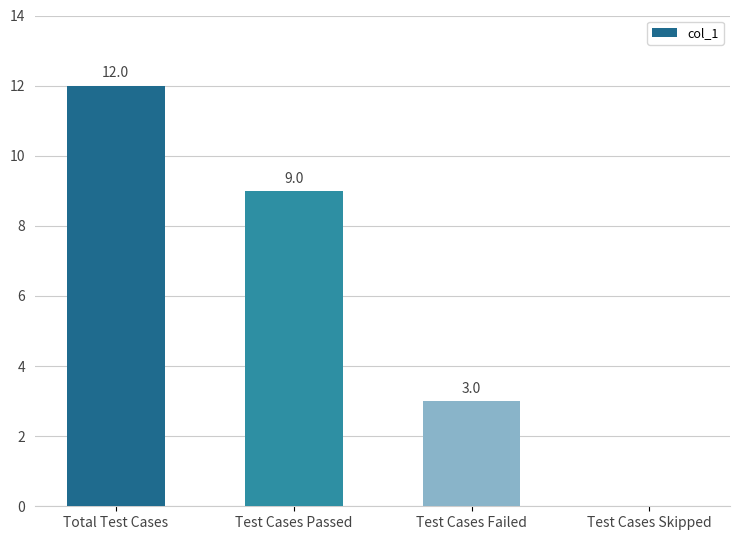

At which category does the chart reach its peak across all series?

Total Test Cases